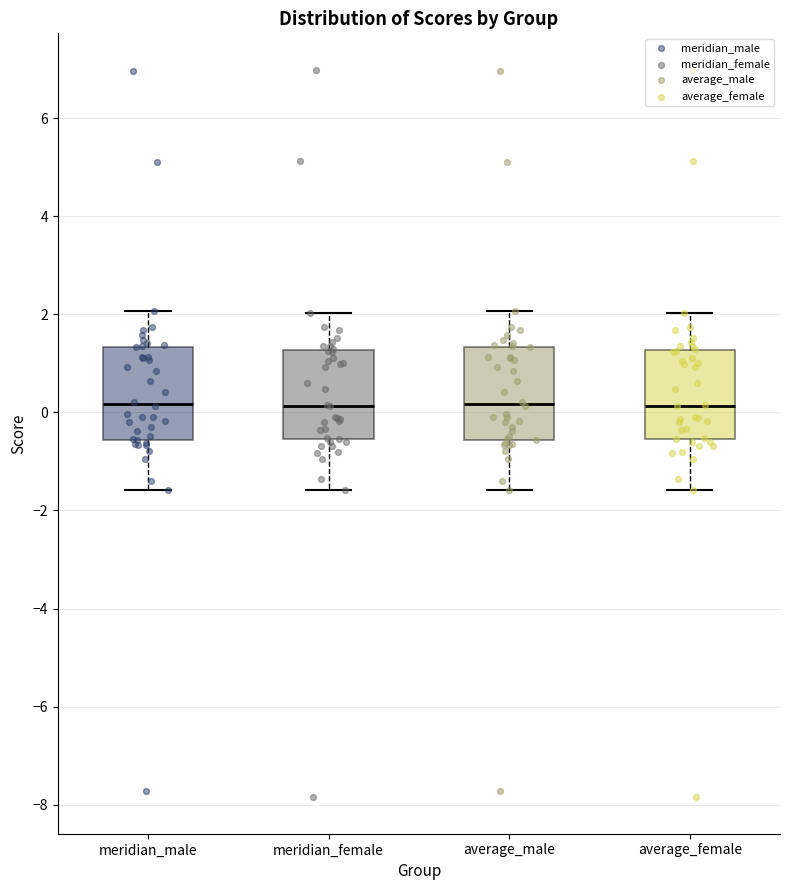

Where does the median line of the box for meridian_male sit on the y-axis? The values are not printed on the chart, so give them approximately, as read against the axis.

0.2